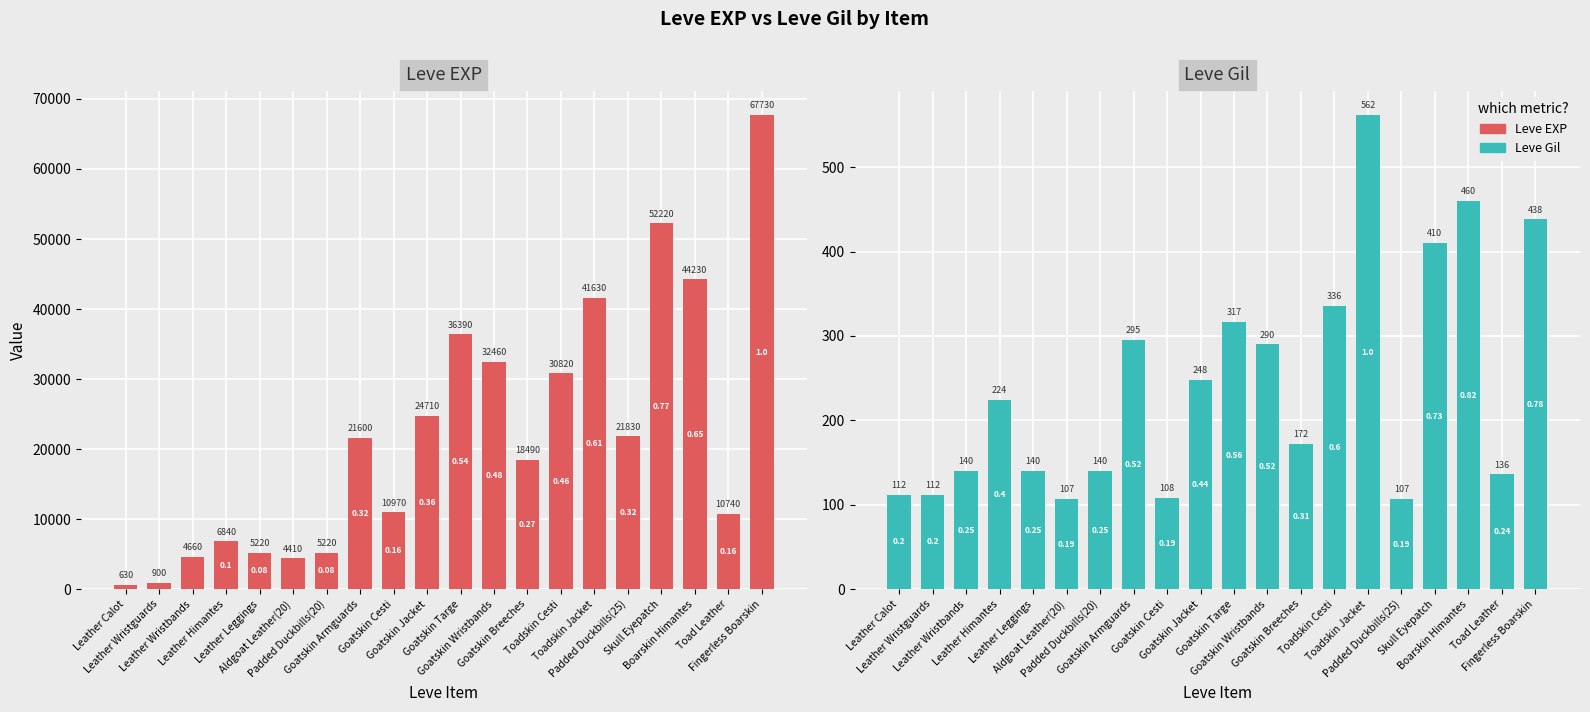

Which label corresponds to the smallest value in the chart?

Aldgoat Leather(20)